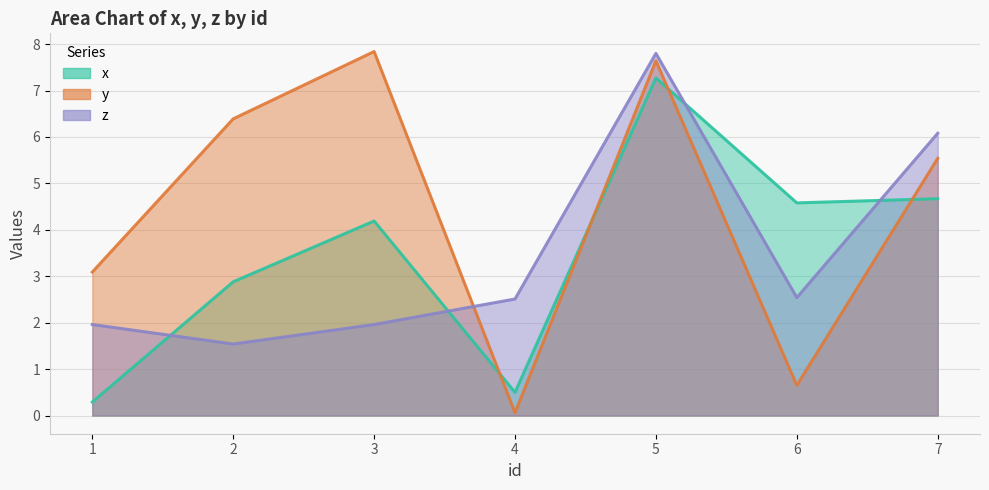

What is the difference between the highest and lowest values at 3?

5.9